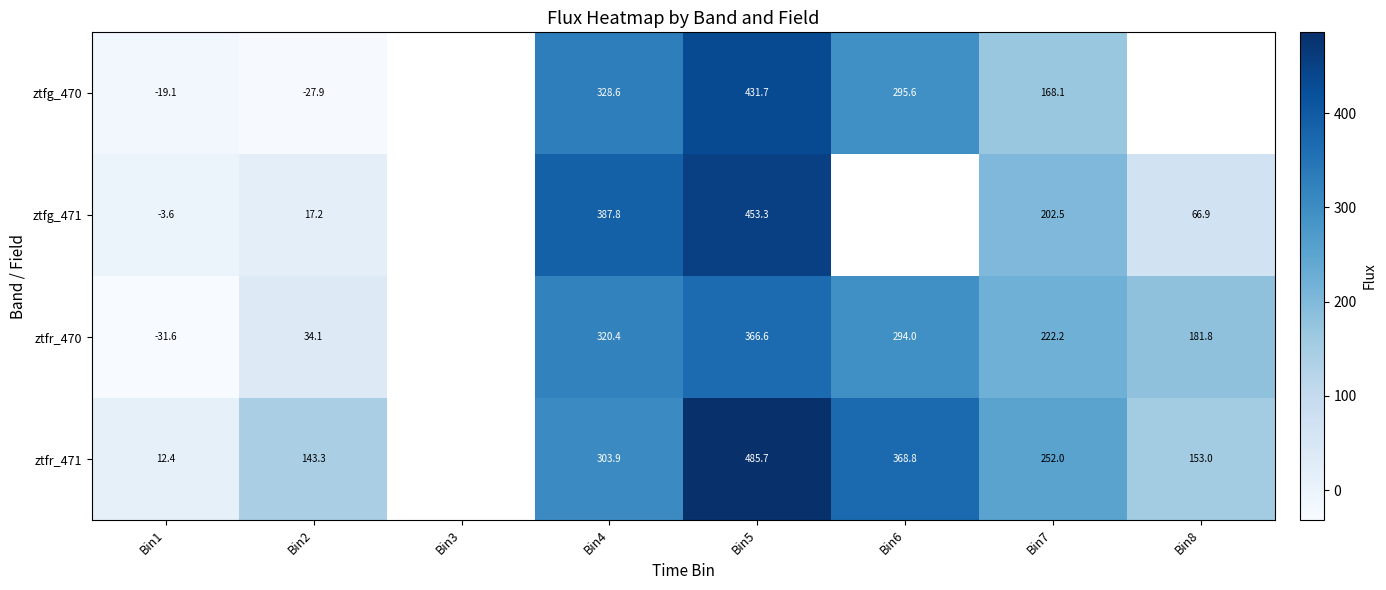

What is the smallest value displayed?

-31.6